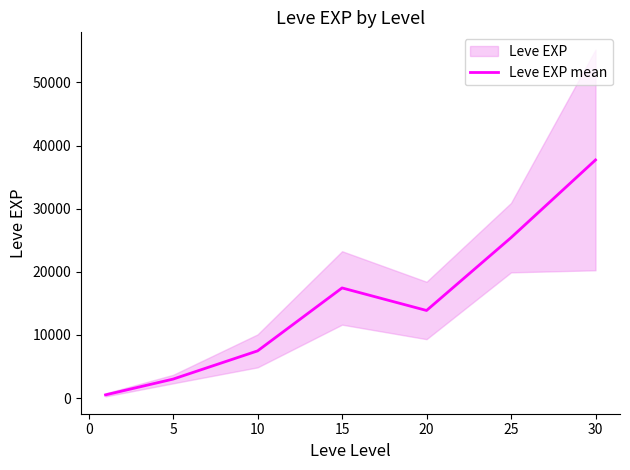

What is the maximum value for Leve EXP mean?

37715.0